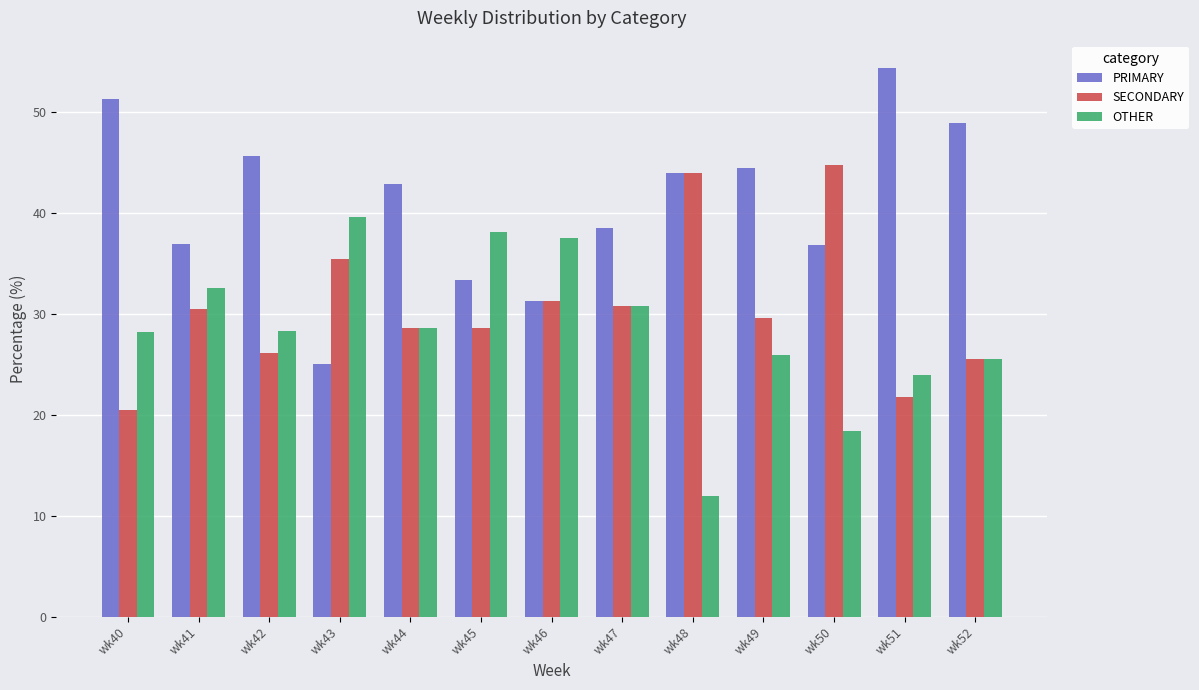

At which category does the chart reach its peak across all series?

wk51